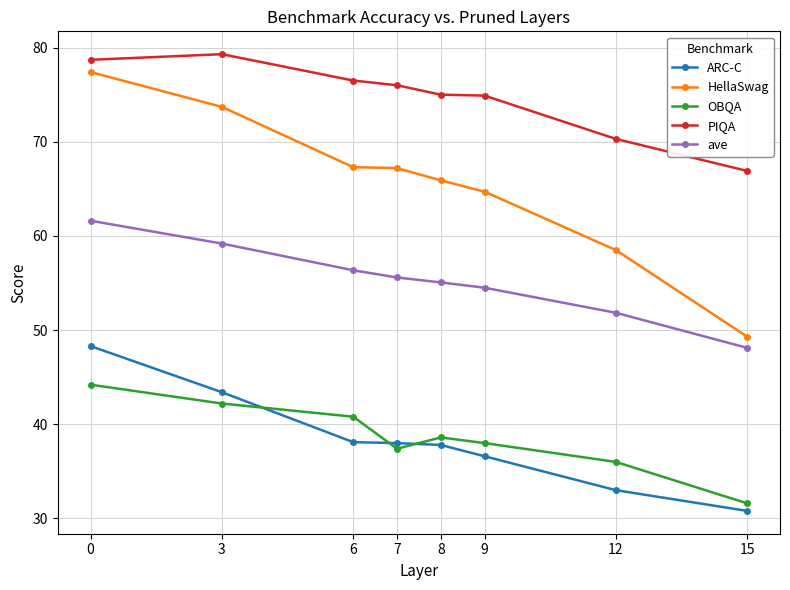

True or false: HellaSwag has a value of 90.7 at 12.

False